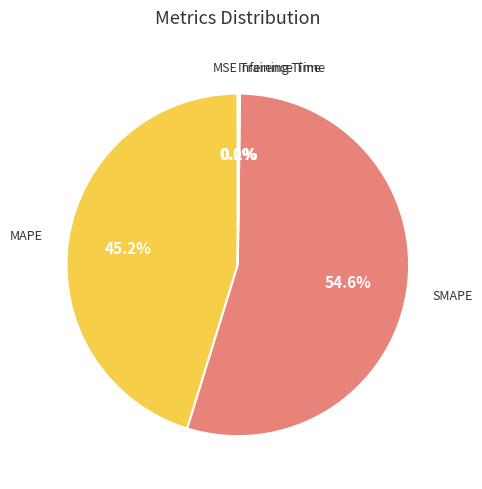

To the nearest percent, what is the average slice percentage?

20%